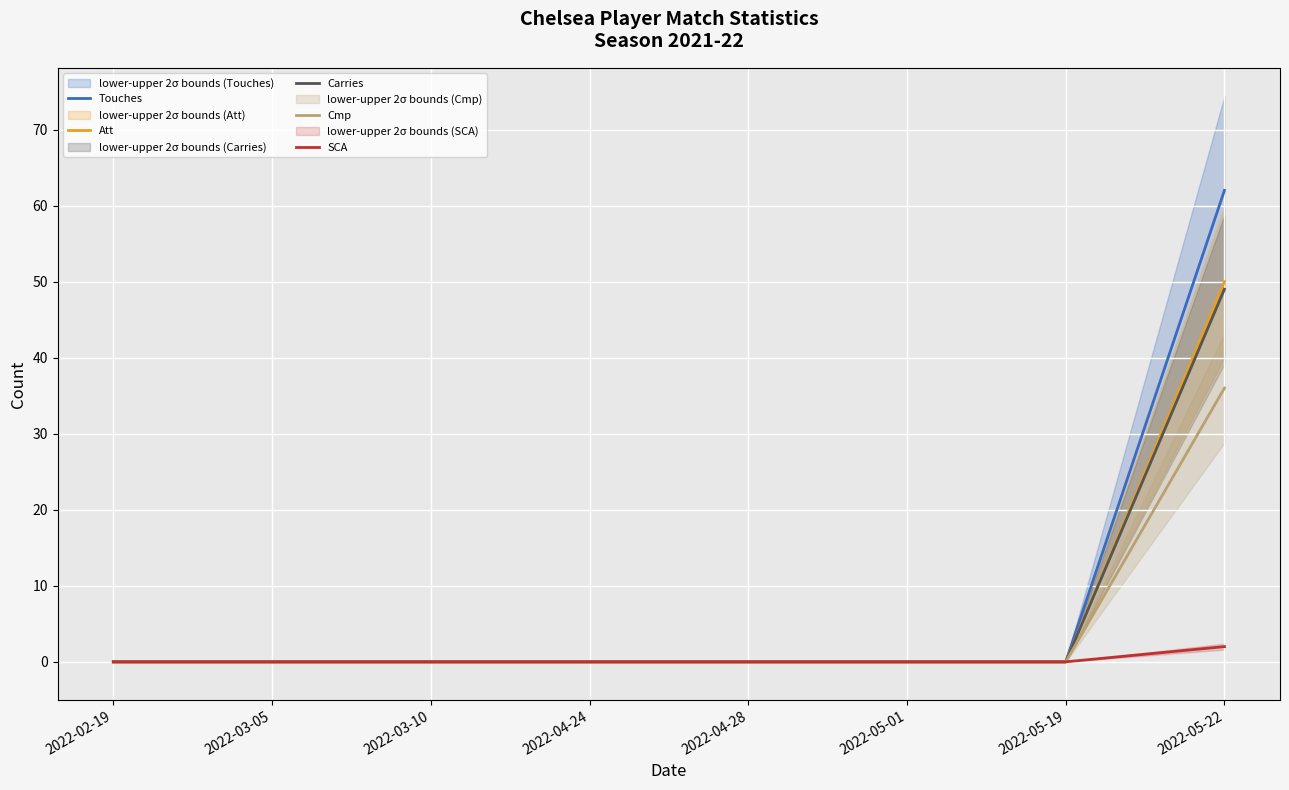

How many lines are shown in the chart?

5